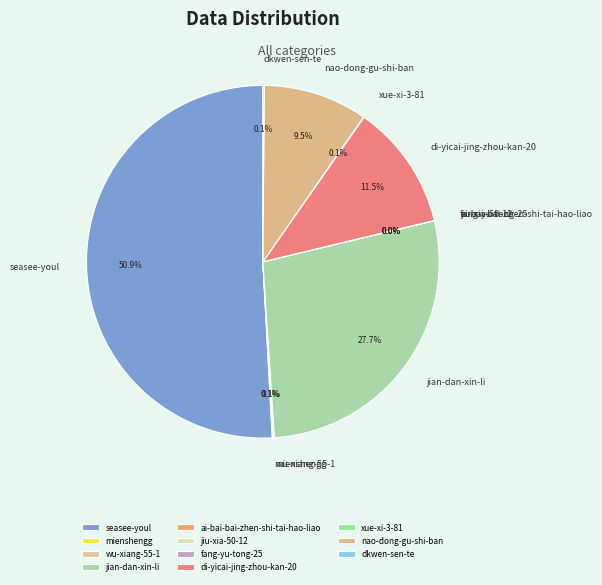

Which category has the biggest portion of the pie?

seasee-youl